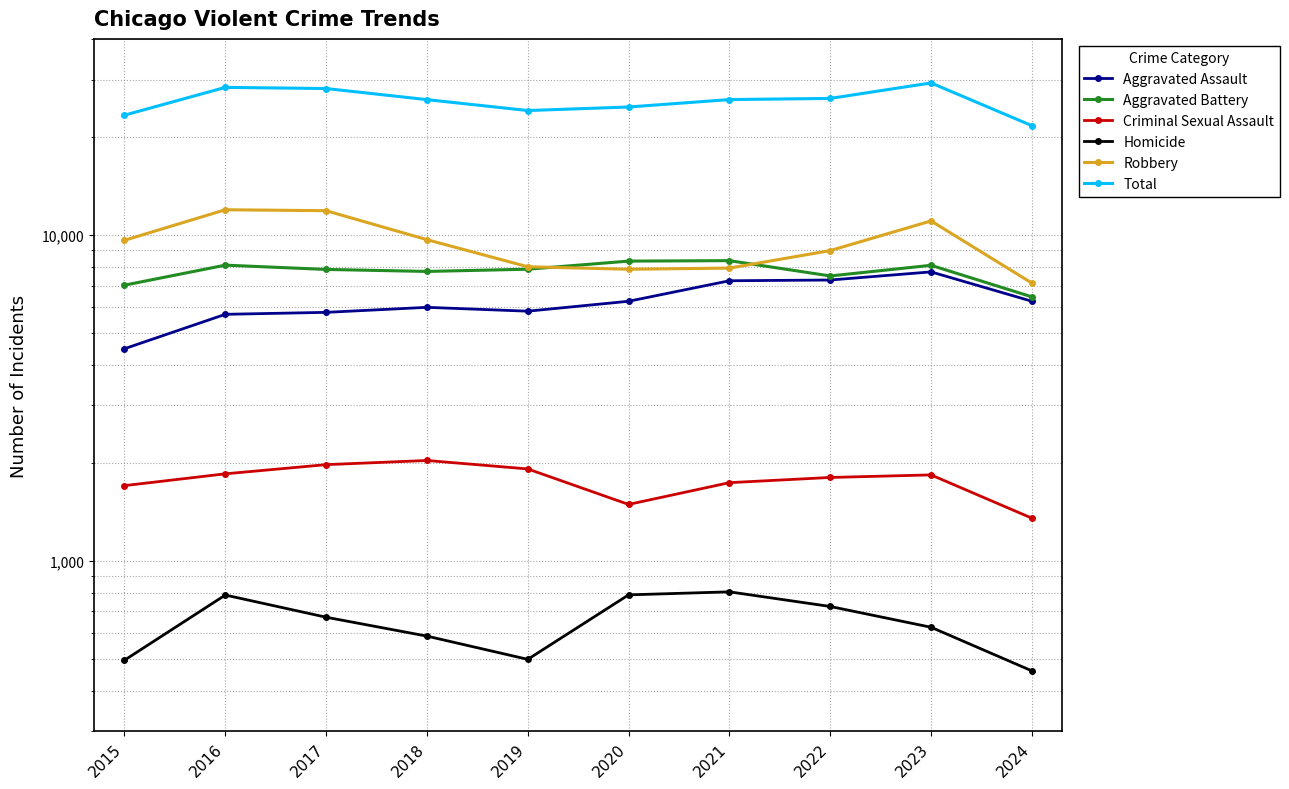

Which has a higher value, 2024 or 2021?

2021